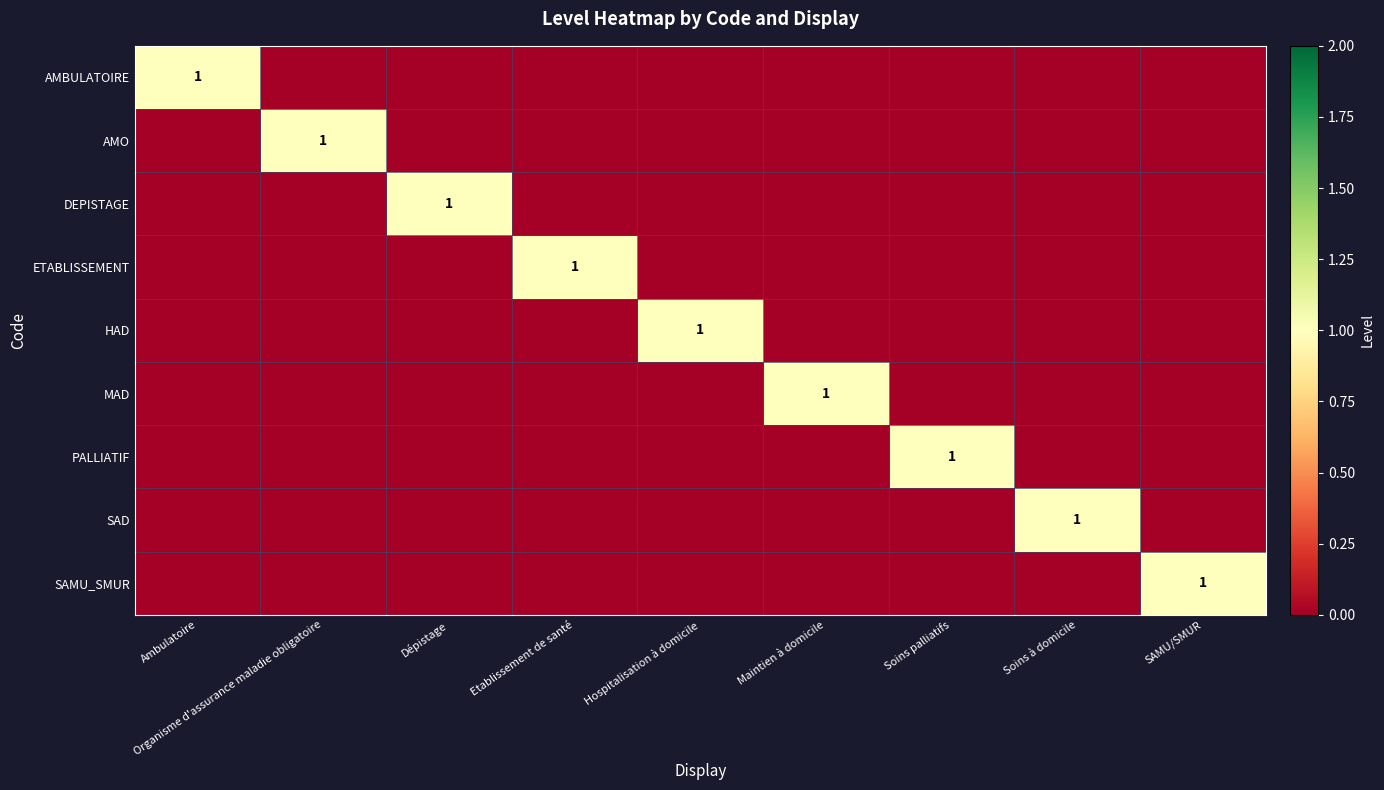

True or false: DEPISTAGE has a value of 1 at Dépistage.

True